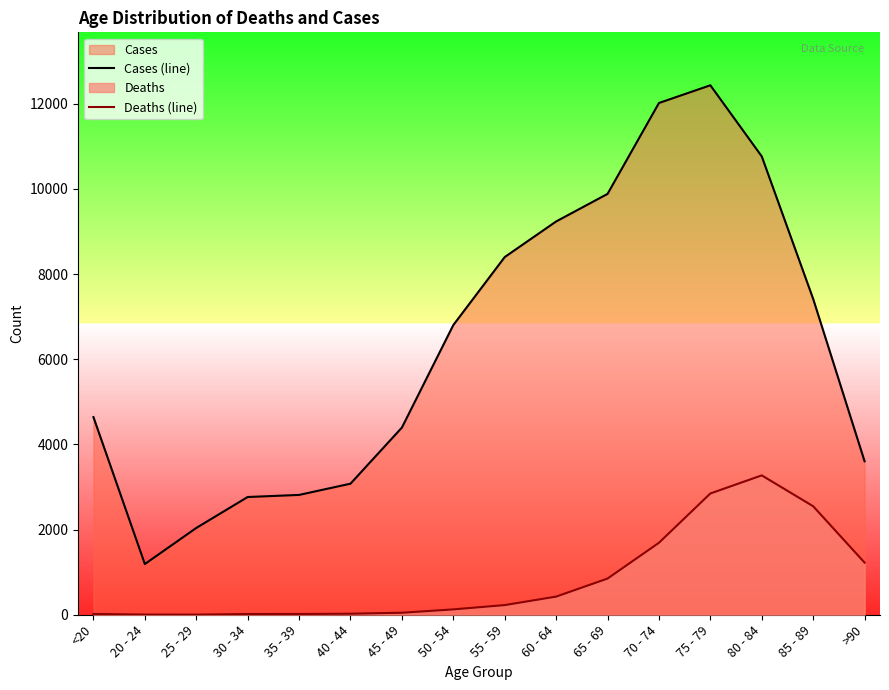

What is the total value across all series at 60 - 64?

9662